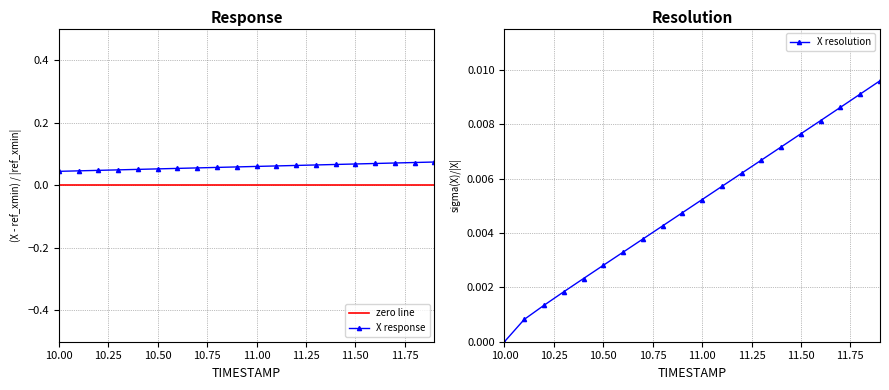

How many X response values are between 0 and 1?

20